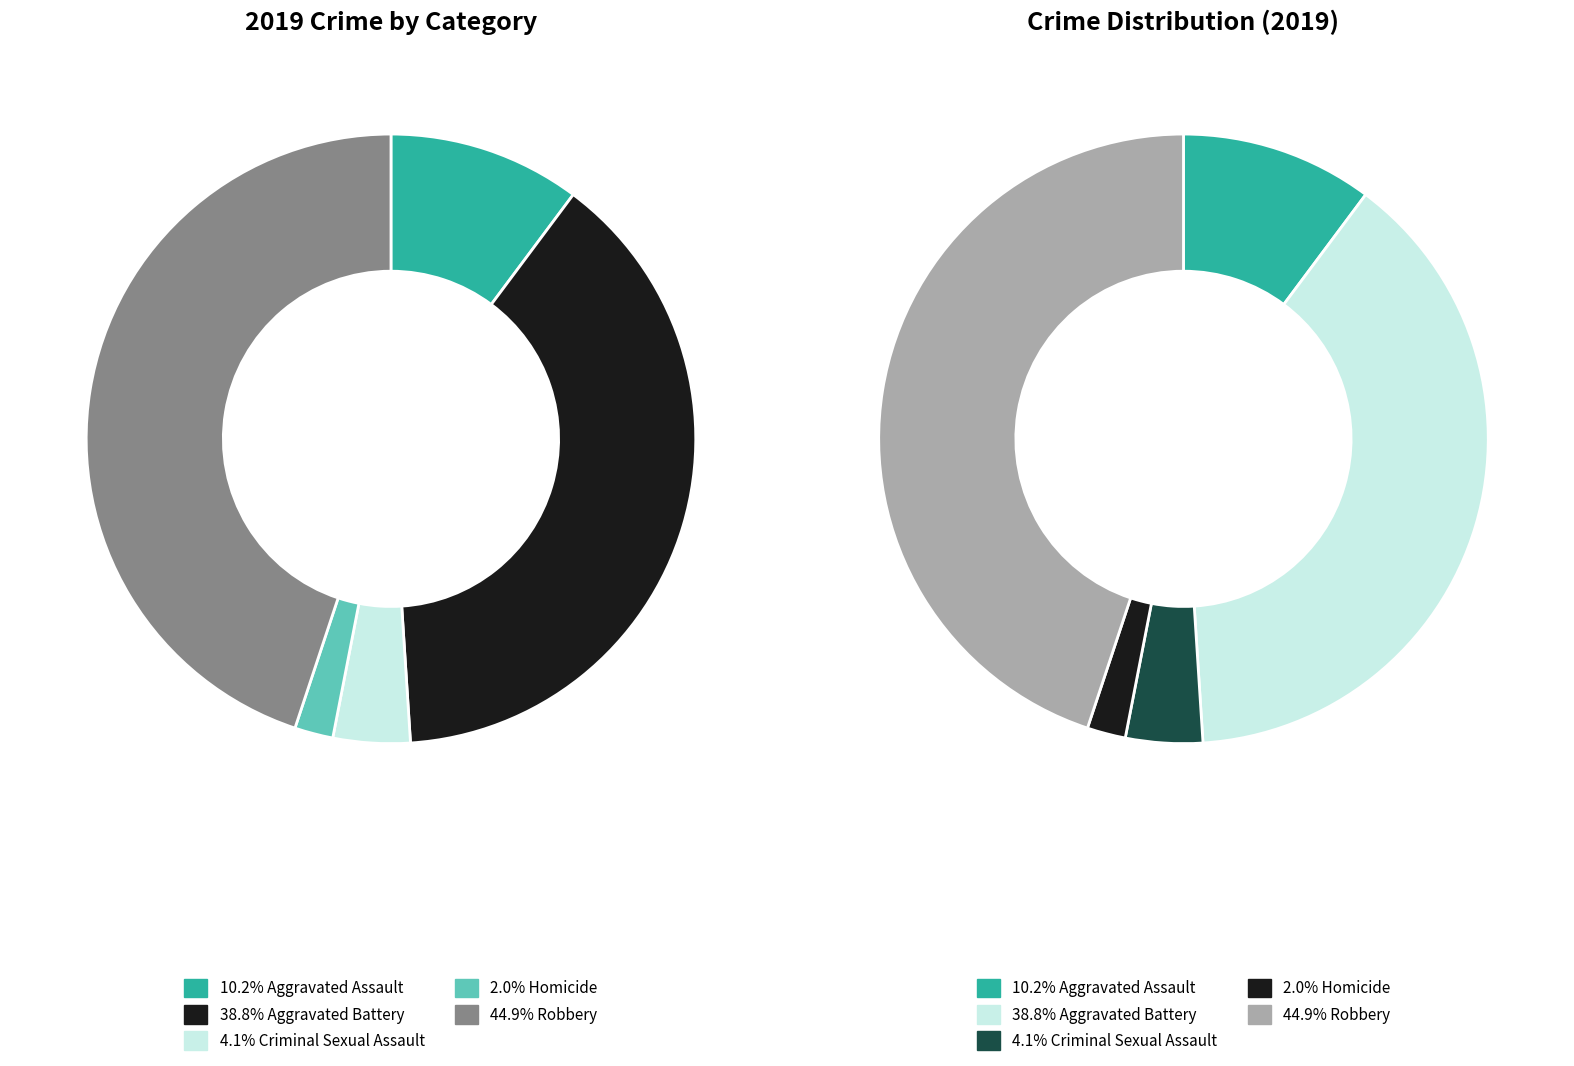

Is there any slice that represents more than half of the pie?

No